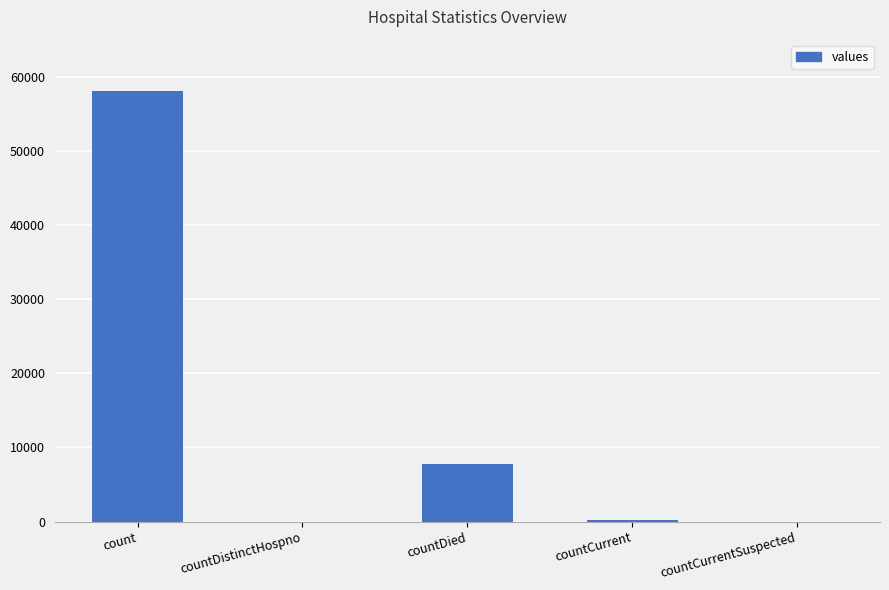

The chart shows a value of 0 at countDistinctHospno. True or false?

True